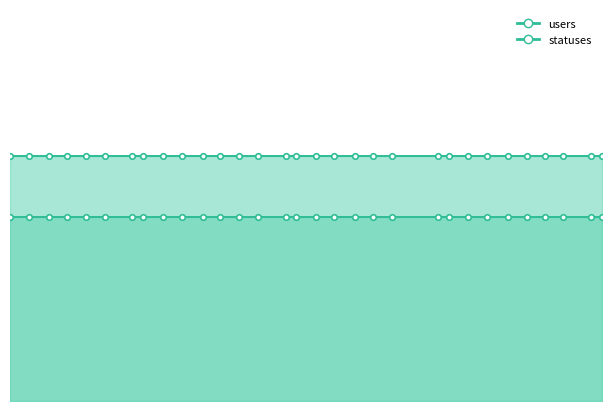

What is the greatest value displayed?

4